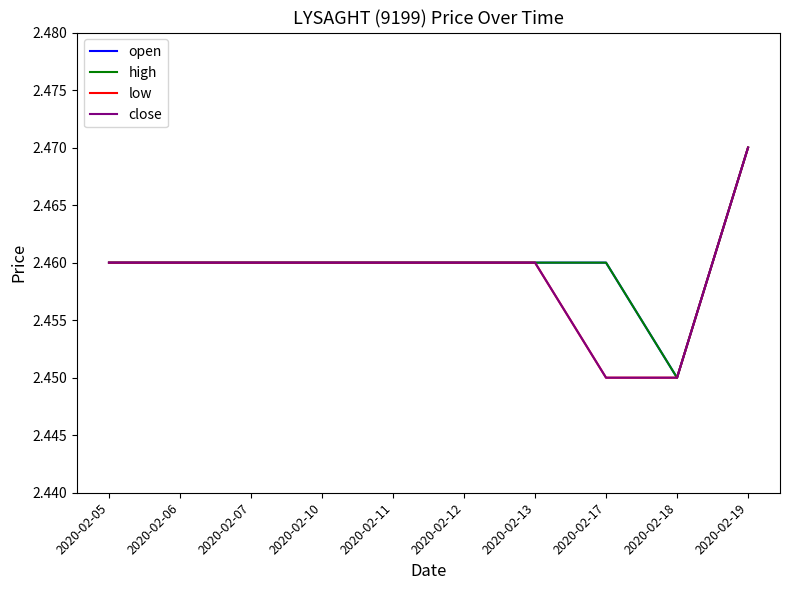

Where is open nearest to the value 2?

2020-02-18